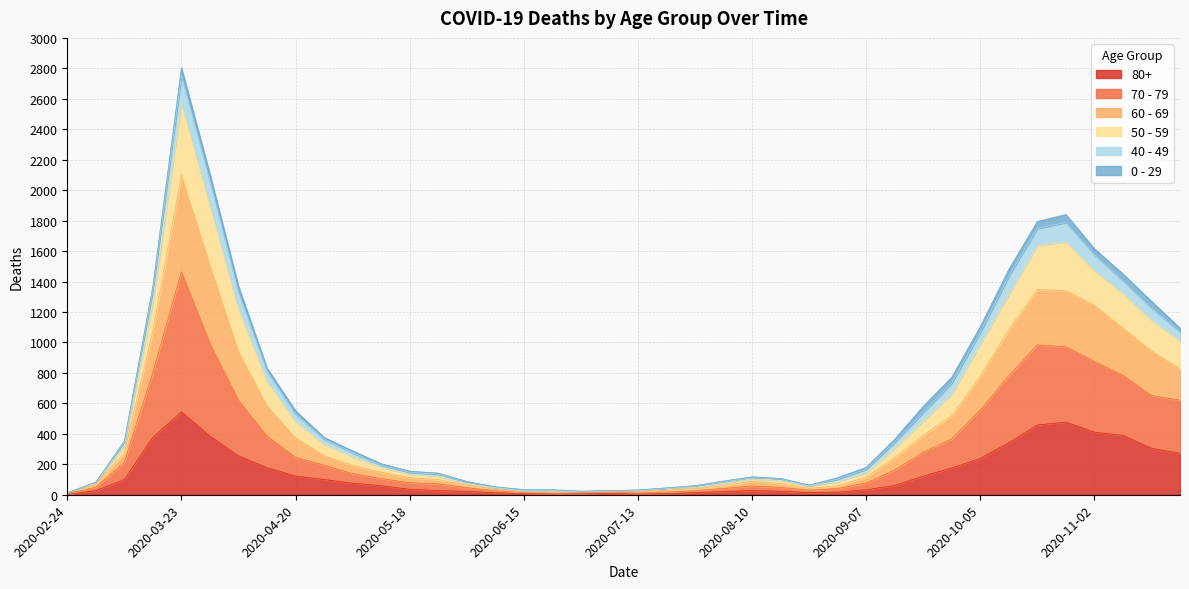

At which label does 80+ reach its peak?

2020-03-23